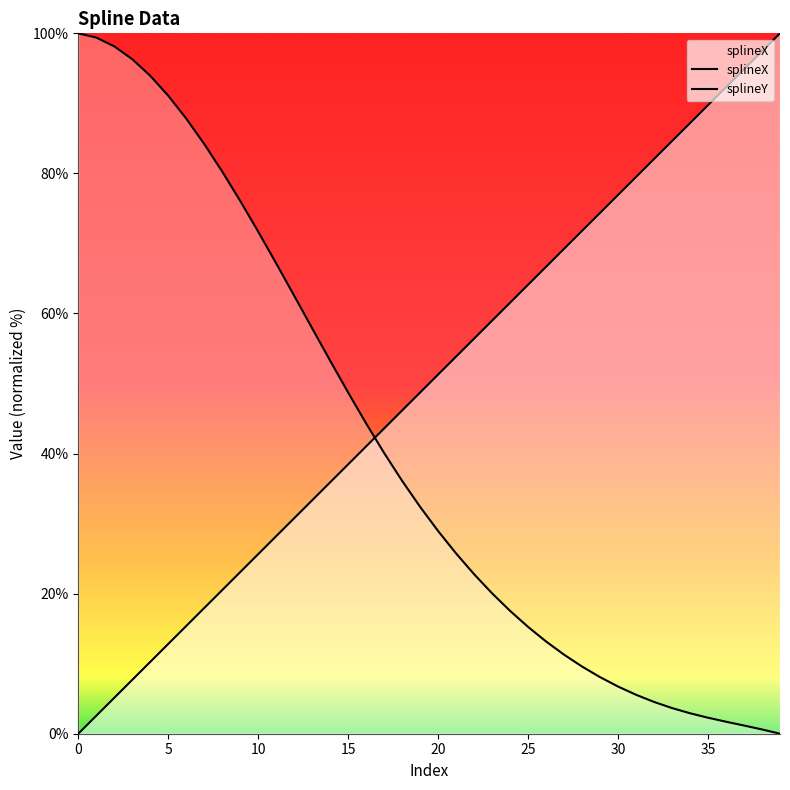

What is the approximate value of splineY at 16?

44.3